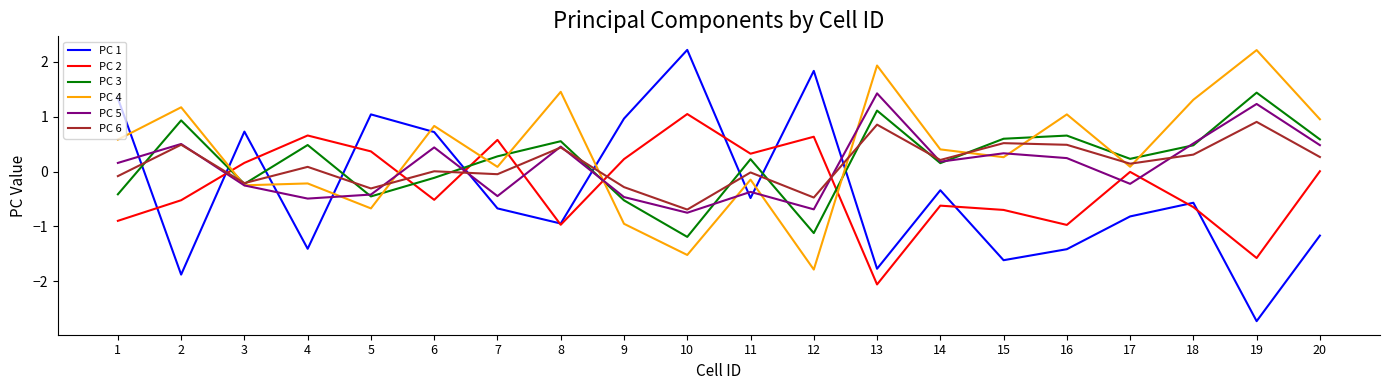

Is it true that PC 4 equals 0.3 at 1?

False